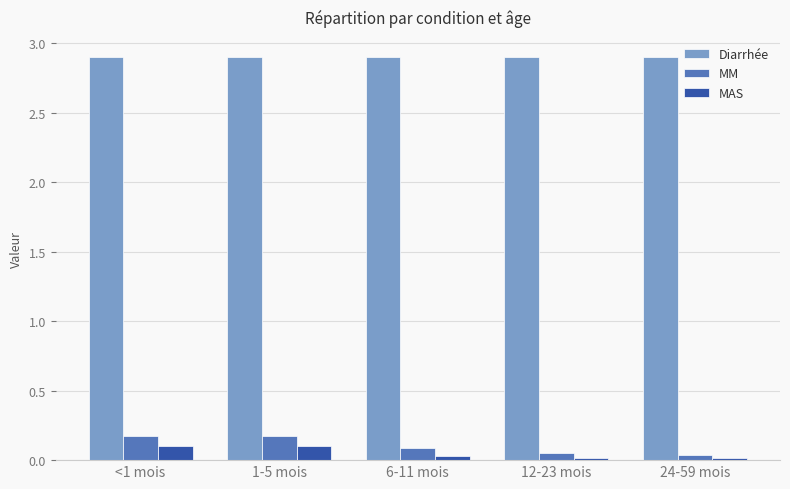

What is the total value across all series at 12-23 mois?

3.0